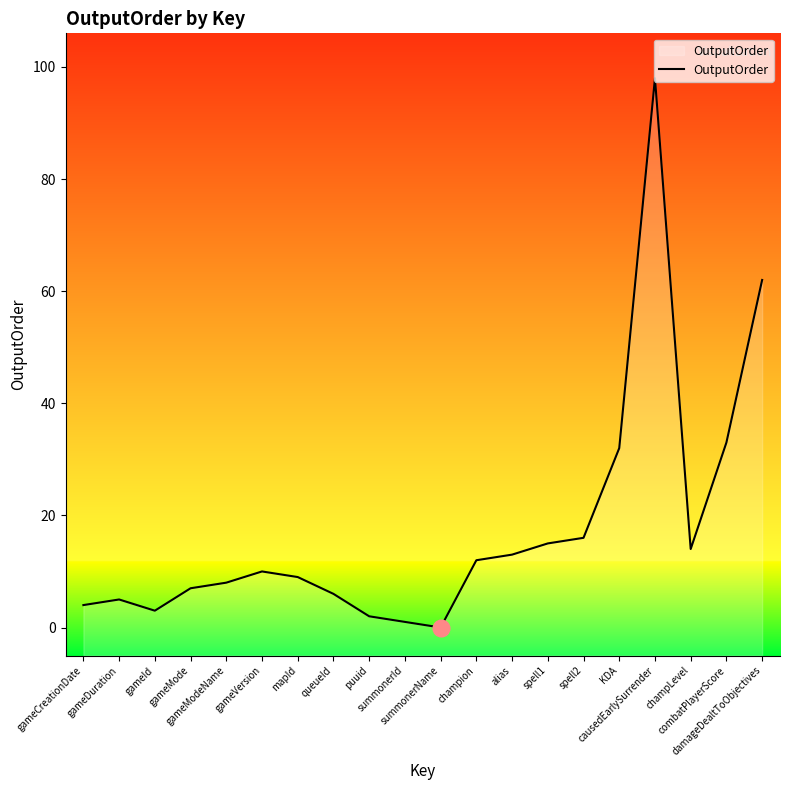

How many points are lower than both their immediate neighbors (excluding endpoints)?

3